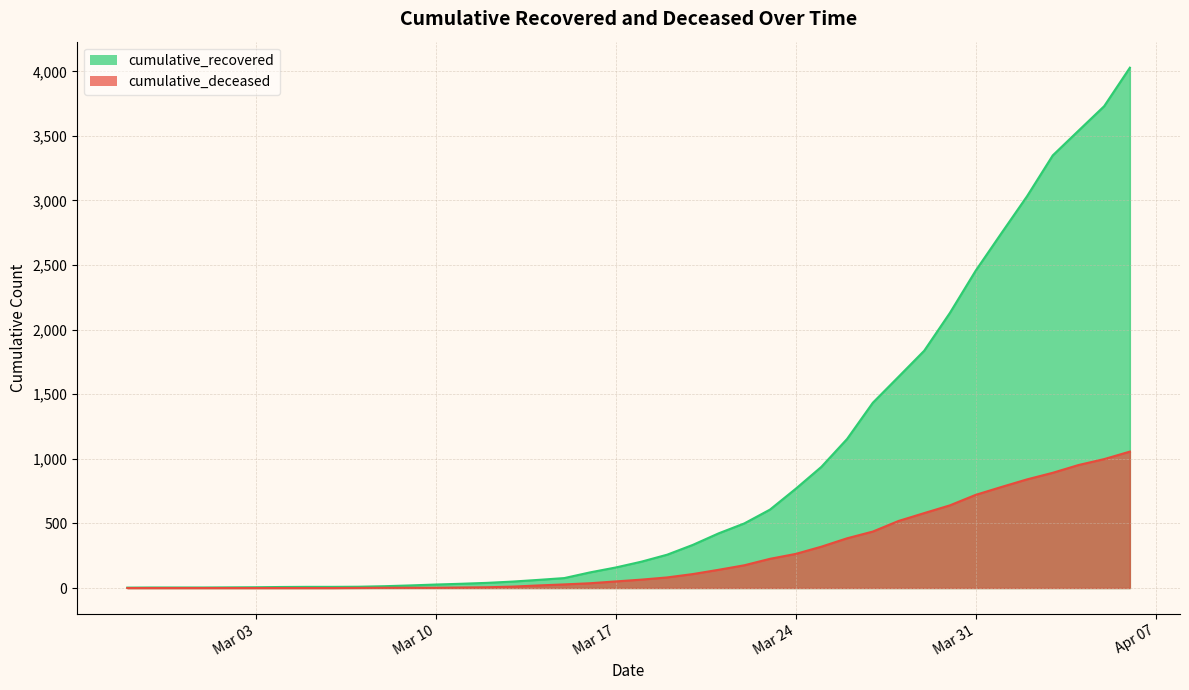

True or false: cumulative_deceased has a value of 51 at Mar 17.

True